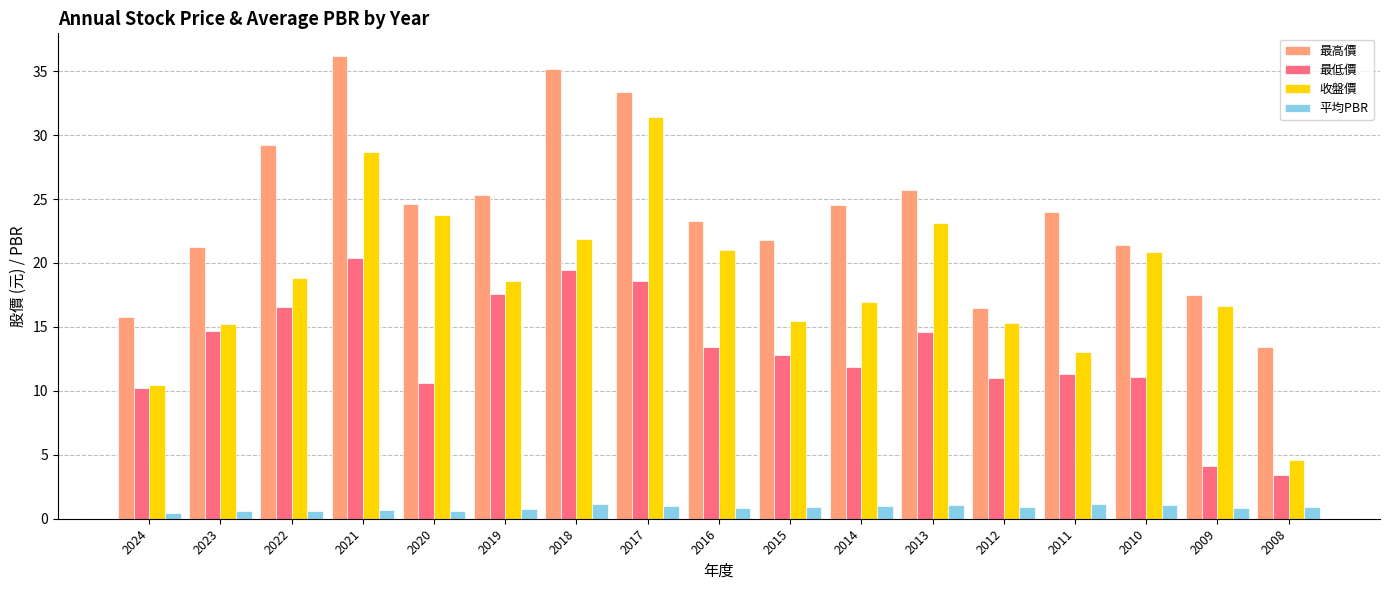

Is it true that 收盤價 equals 16.9 at 2014?

True